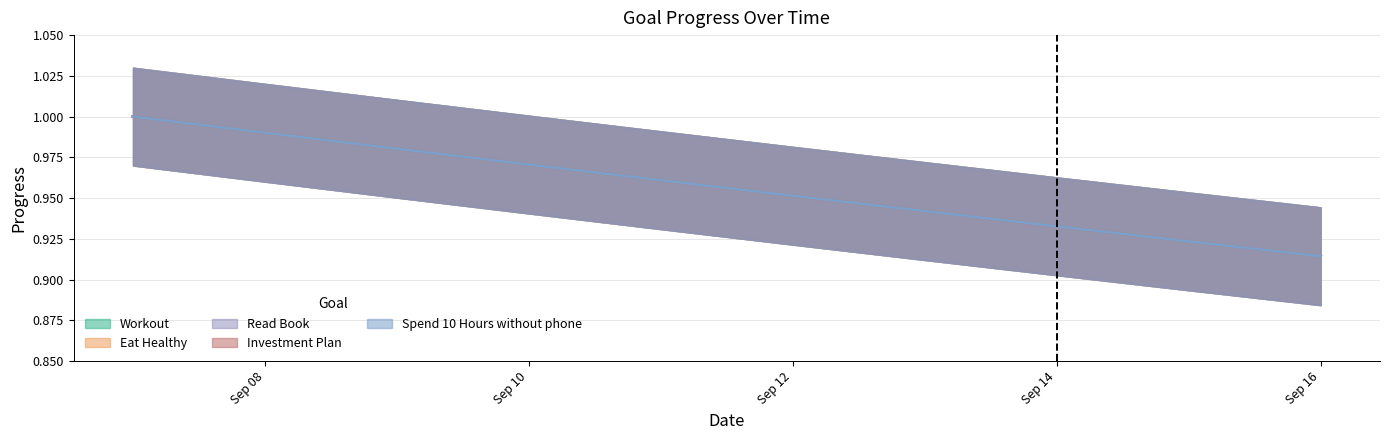

Reading left to right, list all the values displayed in this chart.

Workout: 1.0	1.0	1.0	1.0	1.0	1.0	0.9	0.9	0.9	0.9
Eat Healthy: 1.0	1.0	1.0	1.0	1.0	1.0	0.9	0.9	0.9	0.9
Read Book: 1.0	1.0	1.0	1.0	1.0	1.0	0.9	0.9	0.9	0.9
Investment Plan: 1.0	1.0	1.0	1.0	1.0	1.0	0.9	0.9	0.9	0.9
Spend 10 Hours without phone: 1.0	1.0	1.0	1.0	1.0	1.0	0.9	0.9	0.9	0.9